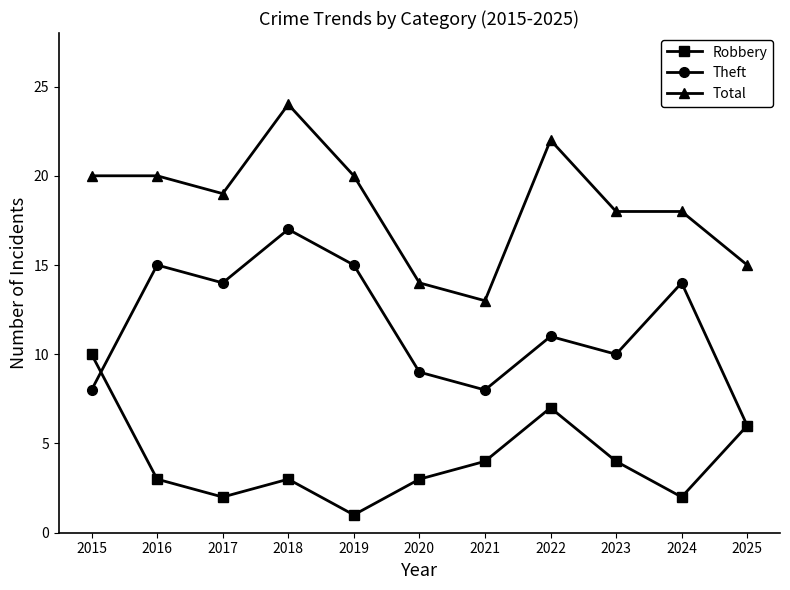

What is the difference between the maximum and minimum values in the Theft series?

11